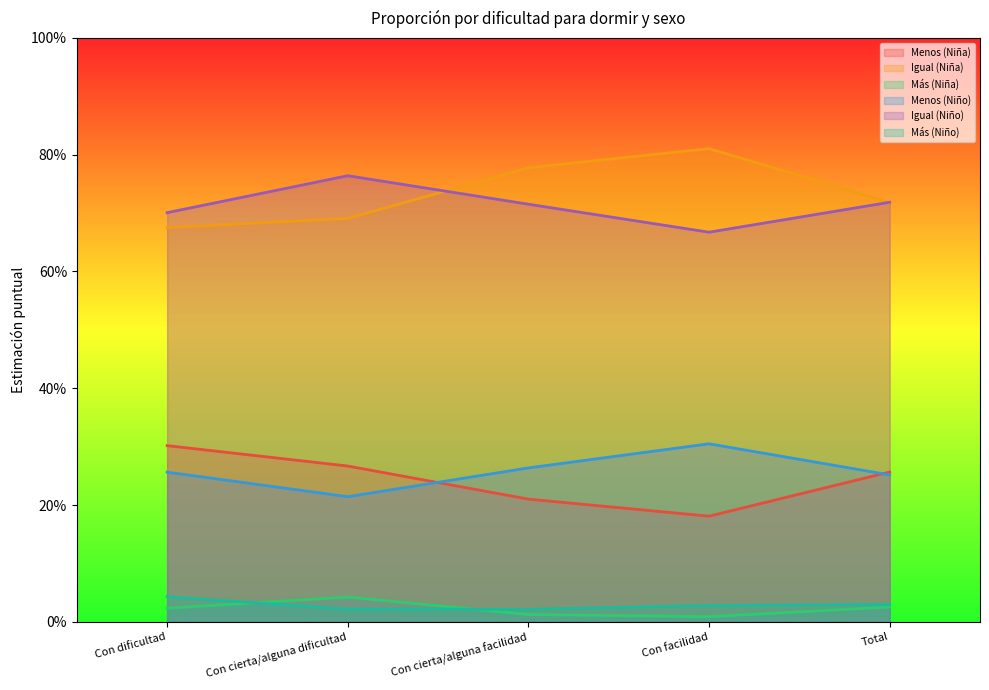

Reading right to left, list all the values displayed in this chart.

Menos (Niña): Total=0.3	Con facilidad=0.2	Con cierta/alguna facilidad=0.2	Con cierta/alguna dificultad=0.3	Con dificultad=0.3
Igual (Niña): Total=0.7	Con facilidad=0.8	Con cierta/alguna facilidad=0.8	Con cierta/alguna dificultad=0.7	Con dificultad=0.7
Más (Niña): Total=0.0	Con facilidad=0.0	Con cierta/alguna facilidad=0.0	Con cierta/alguna dificultad=0.0	Con dificultad=0.0
Menos (Niño): Total=0.3	Con facilidad=0.3	Con cierta/alguna facilidad=0.3	Con cierta/alguna dificultad=0.2	Con dificultad=0.3
Igual (Niño): Total=0.7	Con facilidad=0.7	Con cierta/alguna facilidad=0.7	Con cierta/alguna dificultad=0.8	Con dificultad=0.7
Más (Niño): Total=0.0	Con facilidad=0.0	Con cierta/alguna facilidad=0.0	Con cierta/alguna dificultad=0.0	Con dificultad=0.0